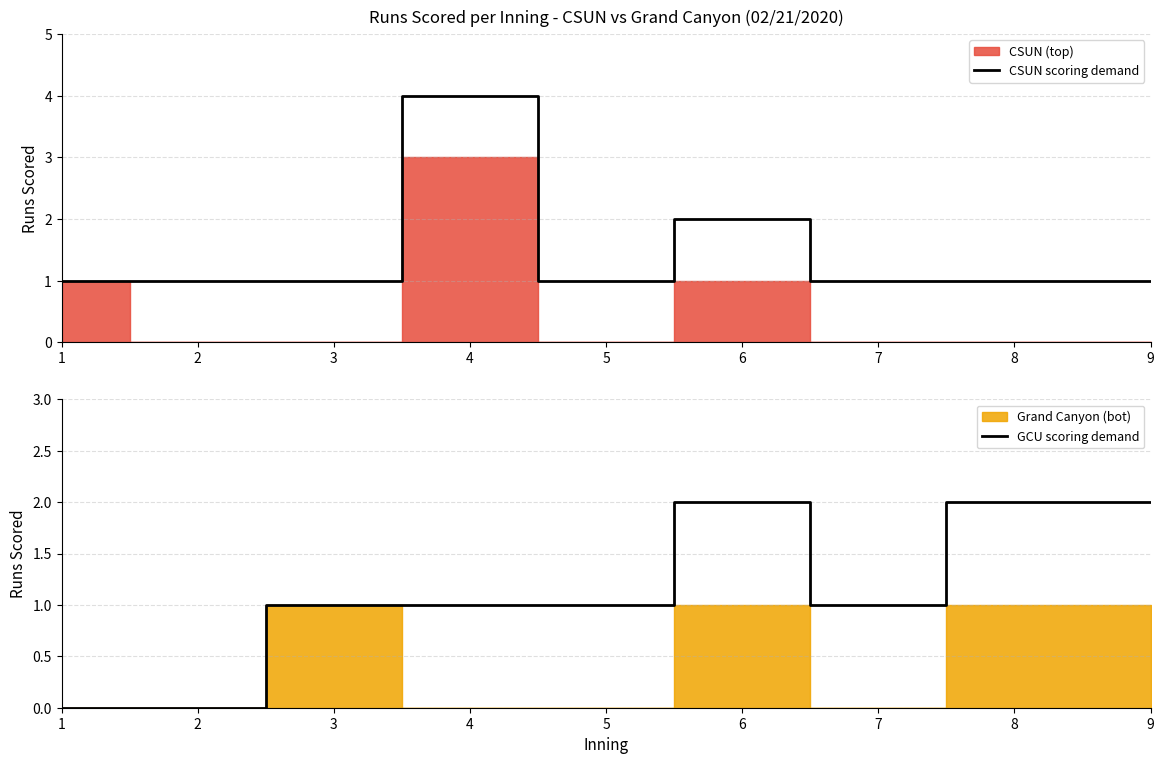

The value of CSUN scoring demand at 6 is 3. True or false?

False